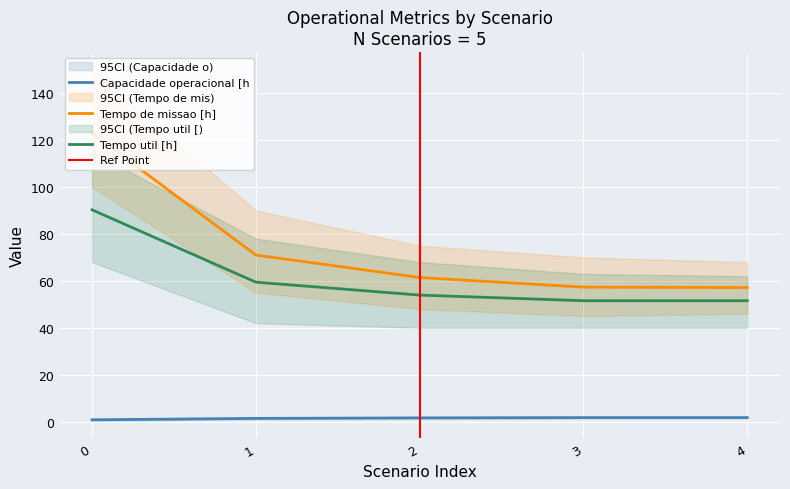

True or false: Tempo util [h] and Tempo de missao [h] cross at least once.

False